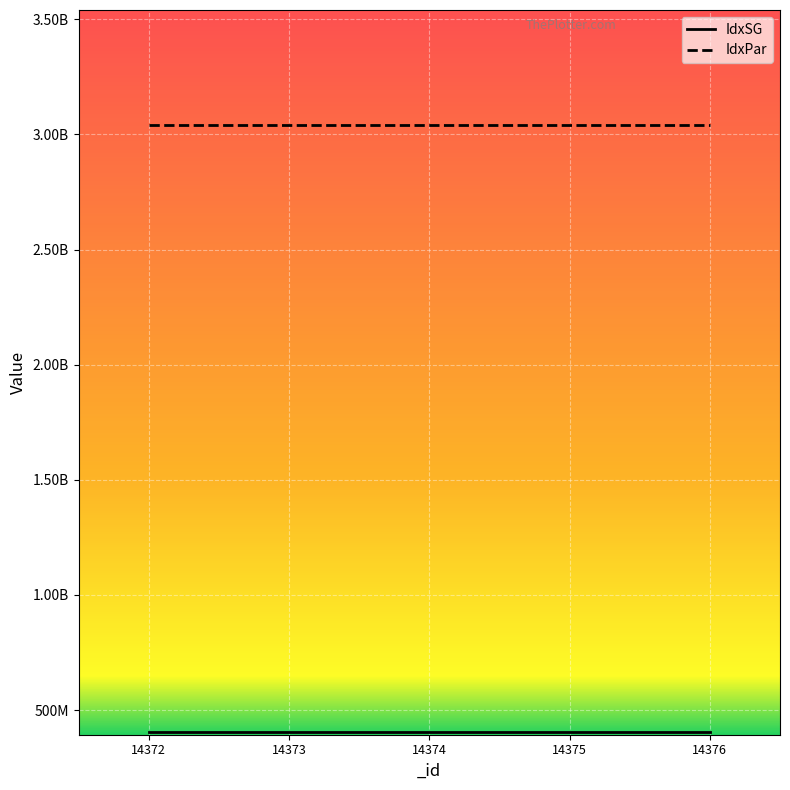

Is it true that IdxSG equals 403110300 at 14374?

True